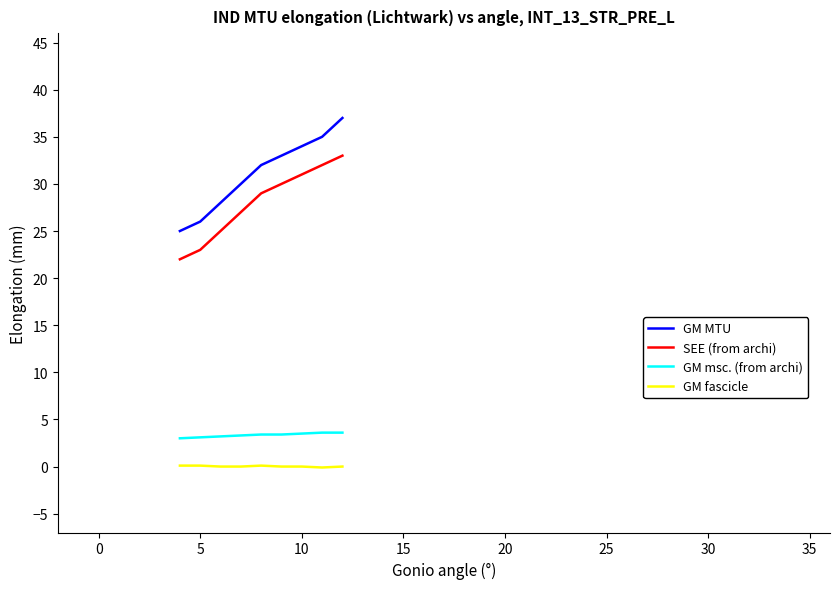

What is the greatest value displayed?

37.0